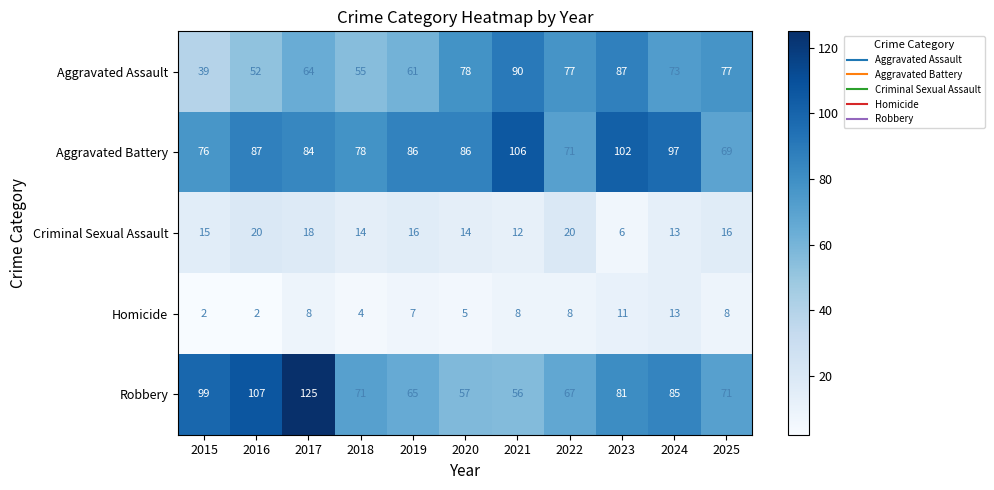

Rank the series by their maximum value, from highest to lowest.

Robbery, Aggravated Battery, Aggravated Assault, Criminal Sexual Assault, Homicide